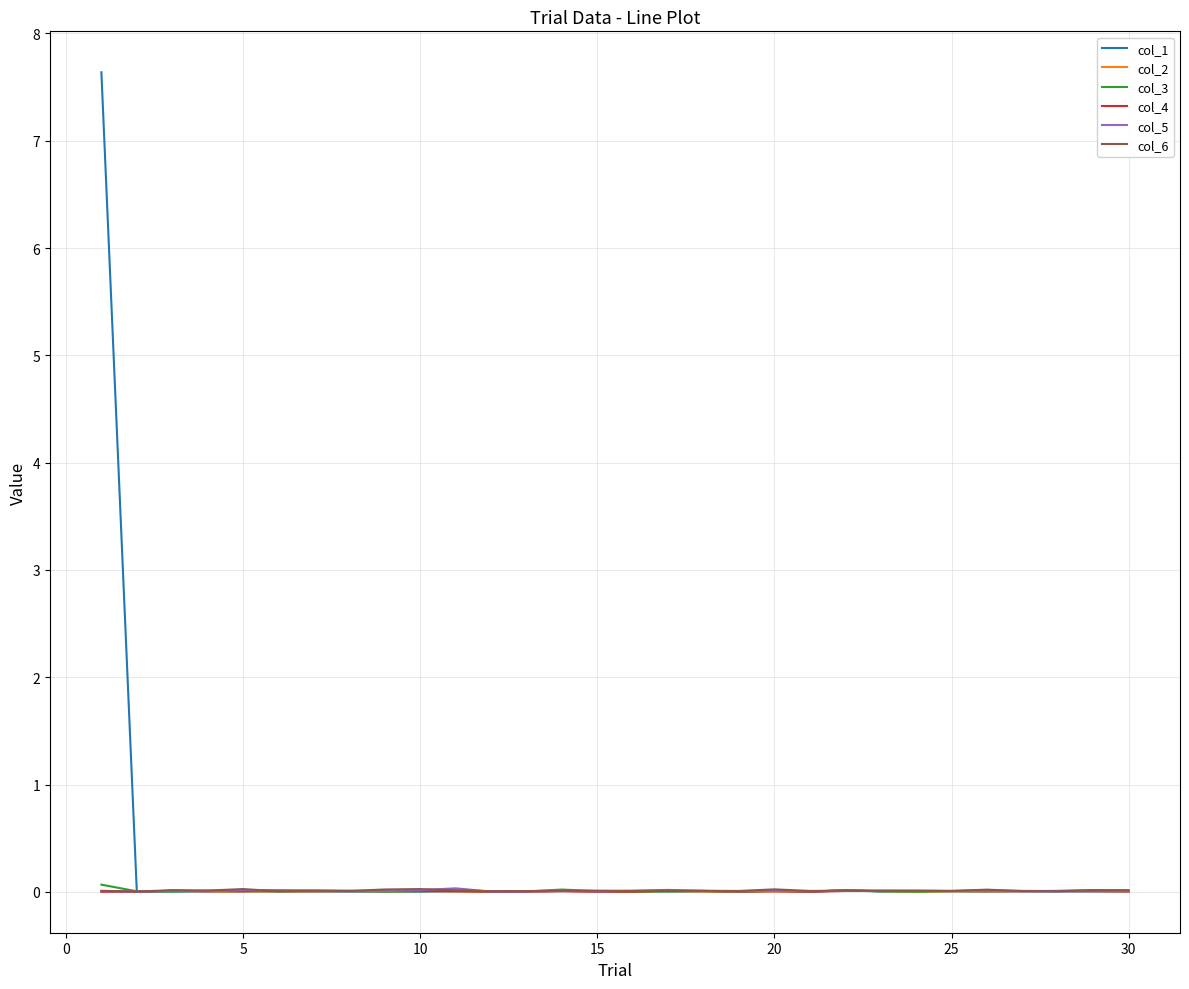

Which series has the largest range (max minus min)?

col_1